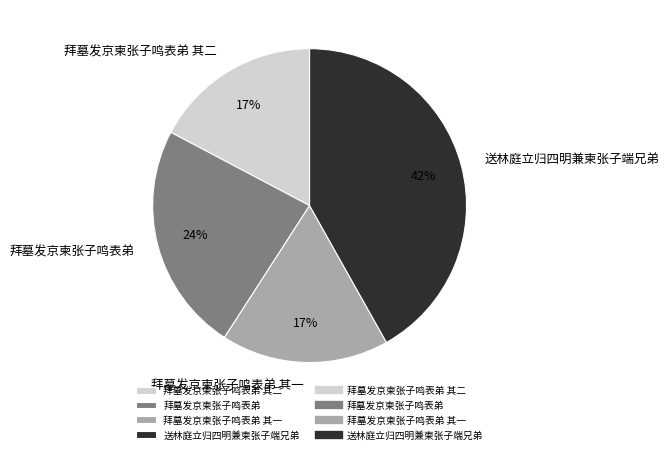

Does any single category account for the majority?

No